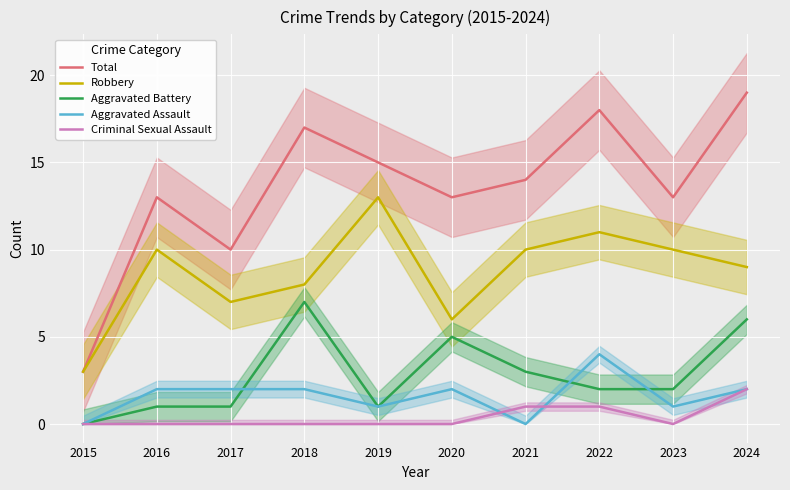

What is the value of the Aggravated Assault point at the 3rd from the left?

2